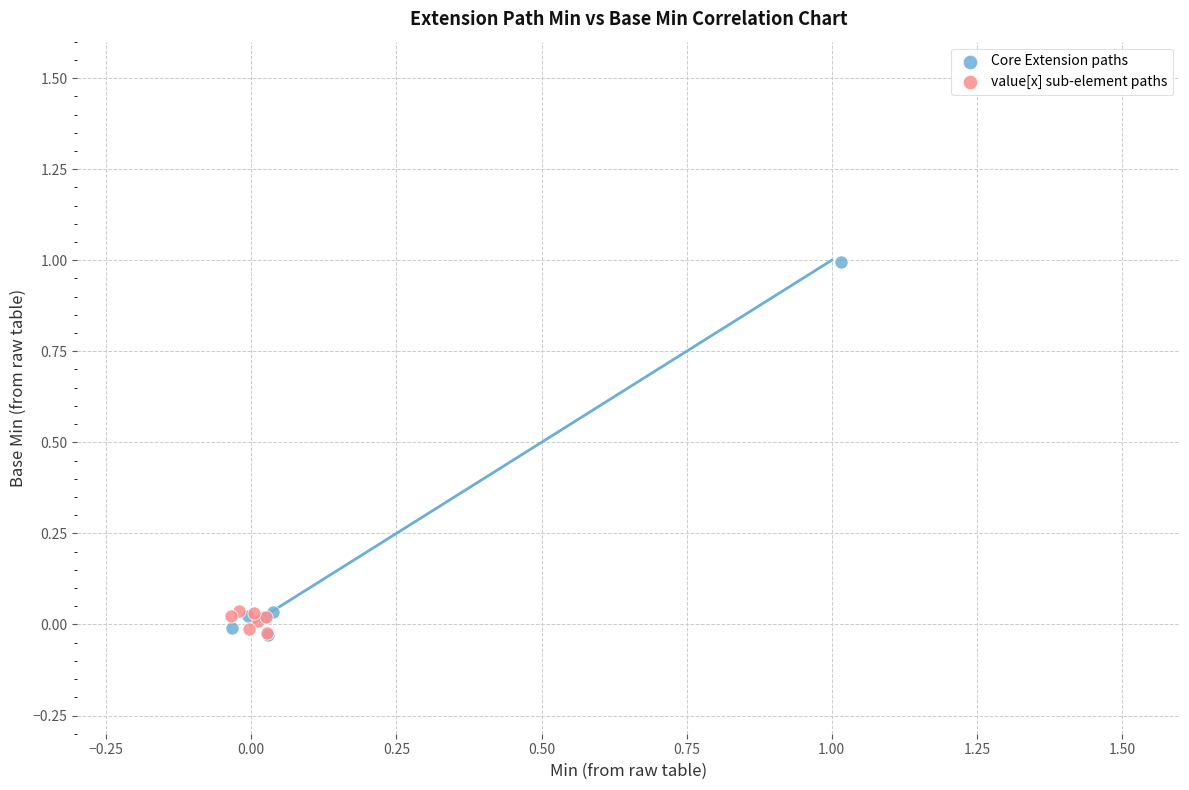

Which series reaches the maximum Y coordinate?

Core Extension paths